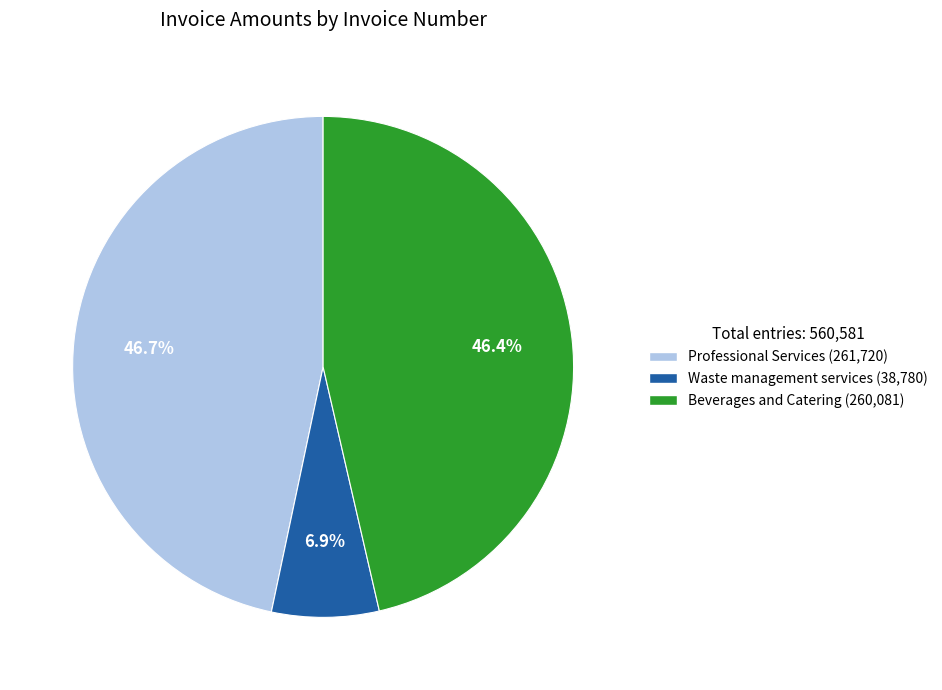

Does any single category account for the majority?

No